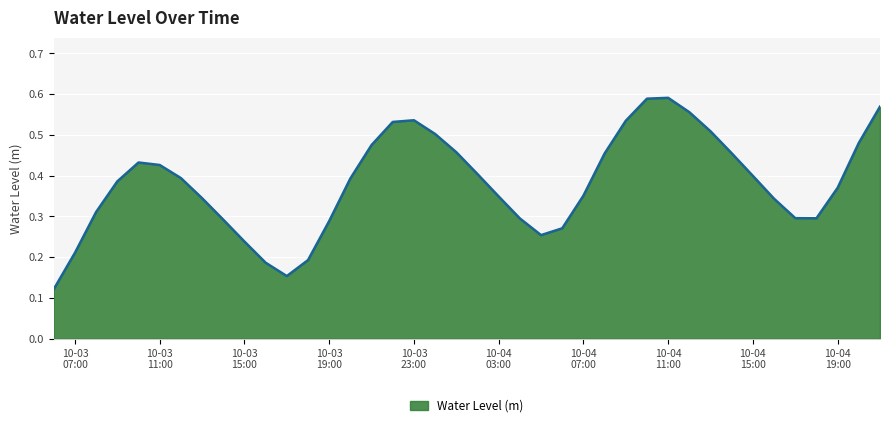

At which category does the data reach its first local peak?

2024-10-03 10:00:00